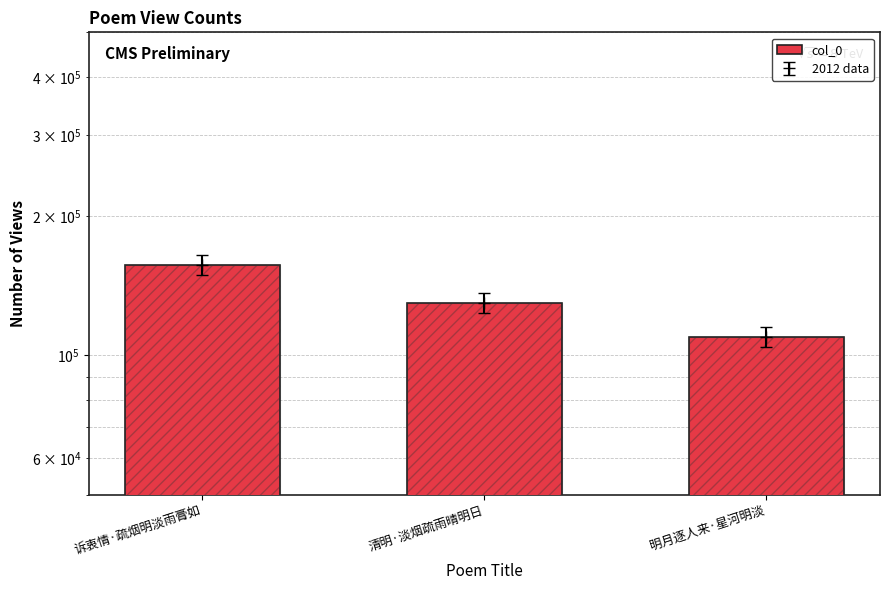

Reading right to left, extract all data points from this chart.

明月逐人来·星河明淡=109668	清明·淡烟疏雨晴明日=129749	诉衷情·疏烟明淡雨膏如=156774